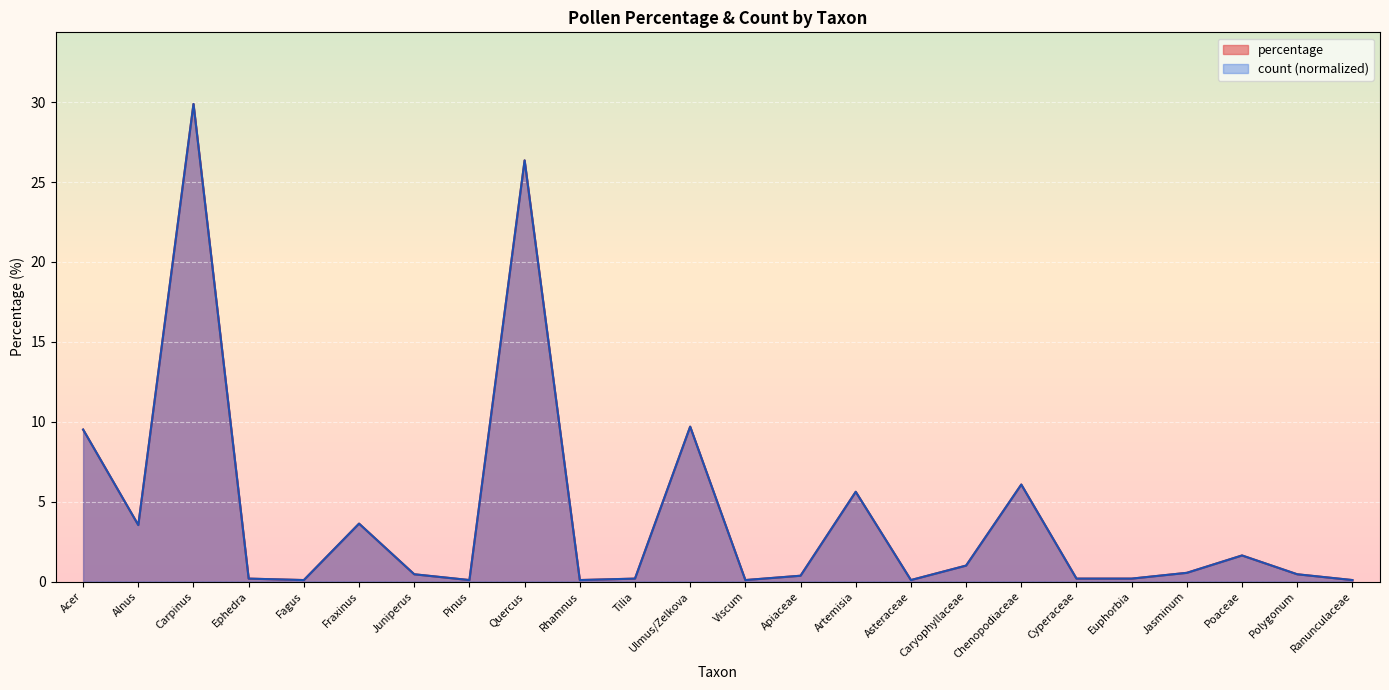

What value does the count series have at Alnus?

3.5